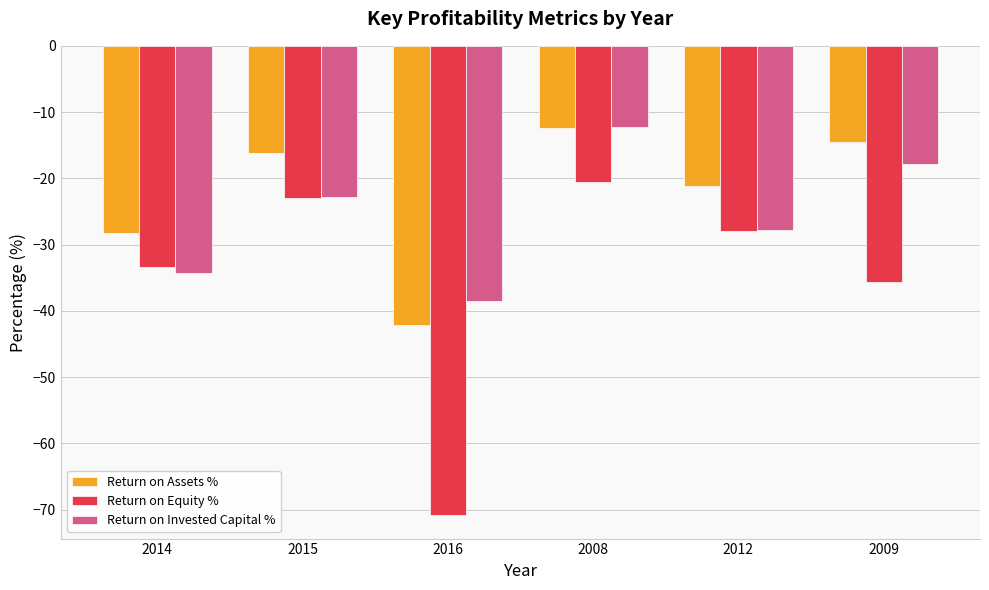

Between 2014 and 2009, which series saw the biggest shift?

Return on Invested Capital %